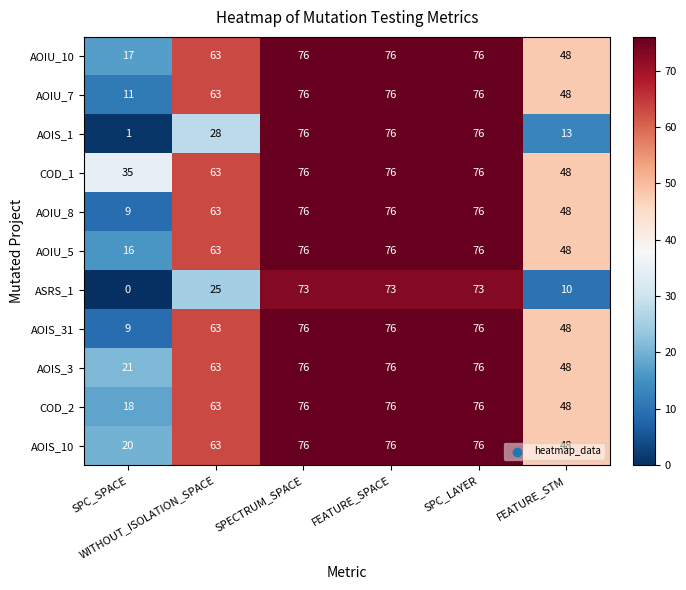

What is the sum of all AOIU_10 values?

356